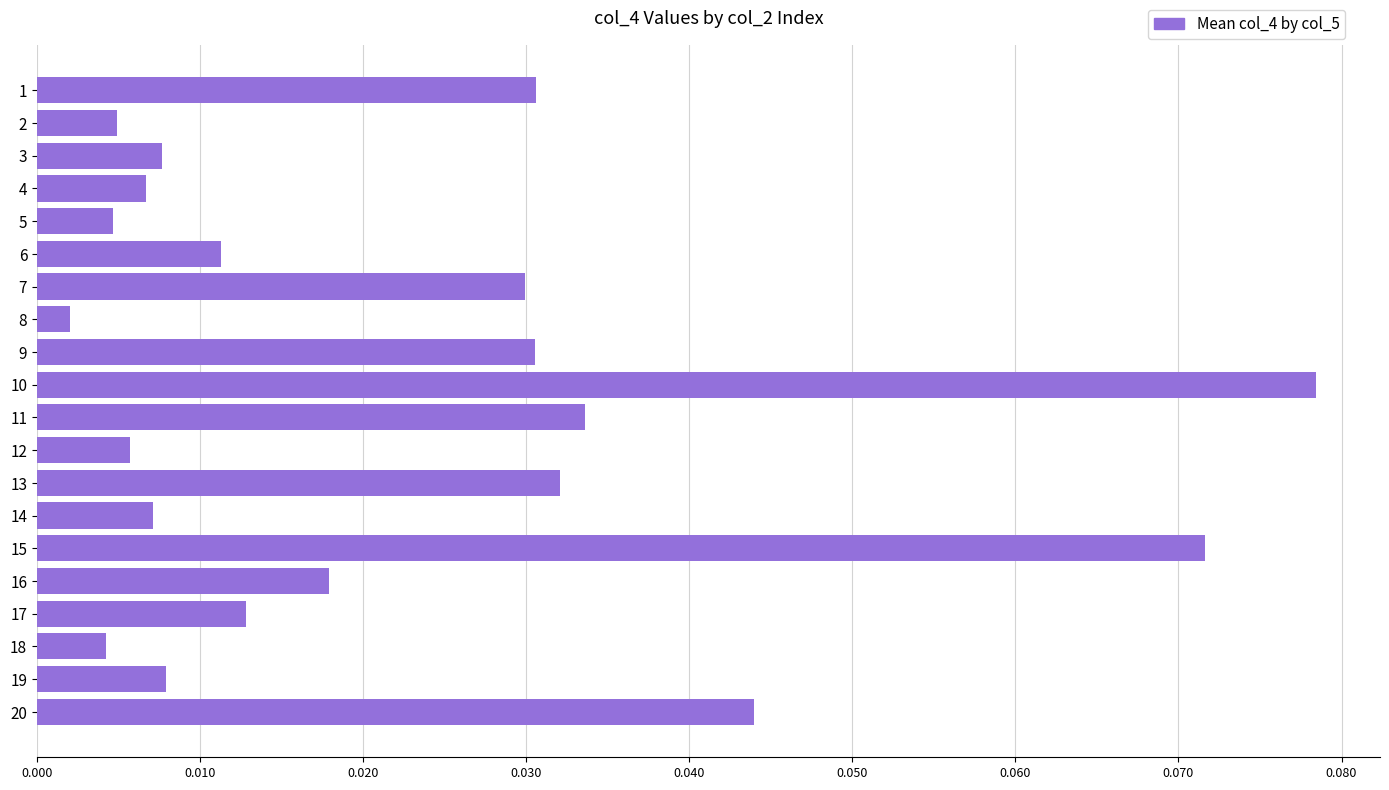

Which has a higher value, 19 or 13?

13